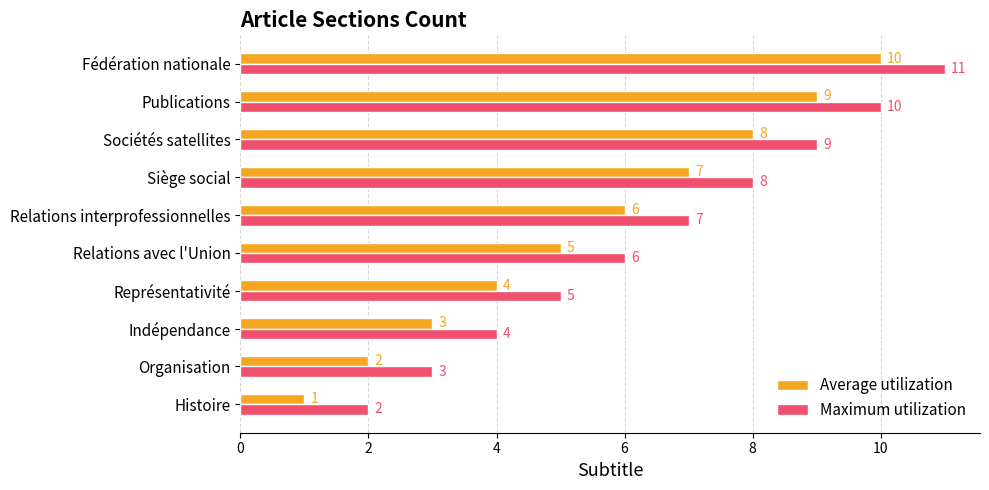

At Relations interprofessionnelles, list the series in order from largest to smallest.

Maximum utilization, Average utilization